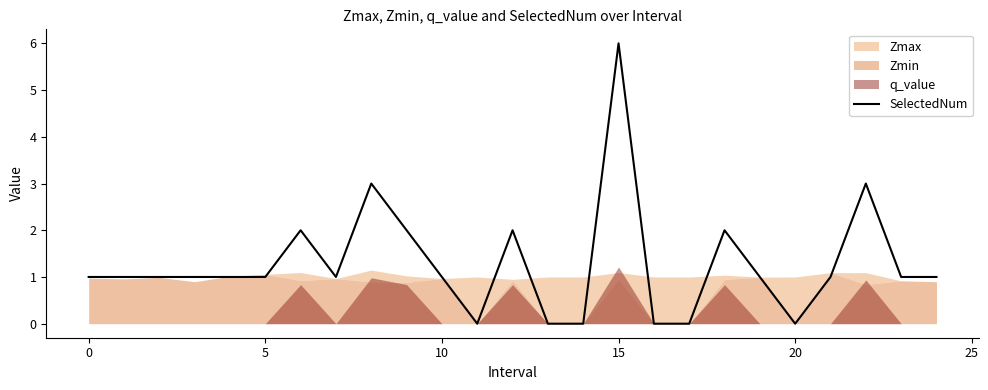

True or false: the data has more than 2 interior local peaks.

True